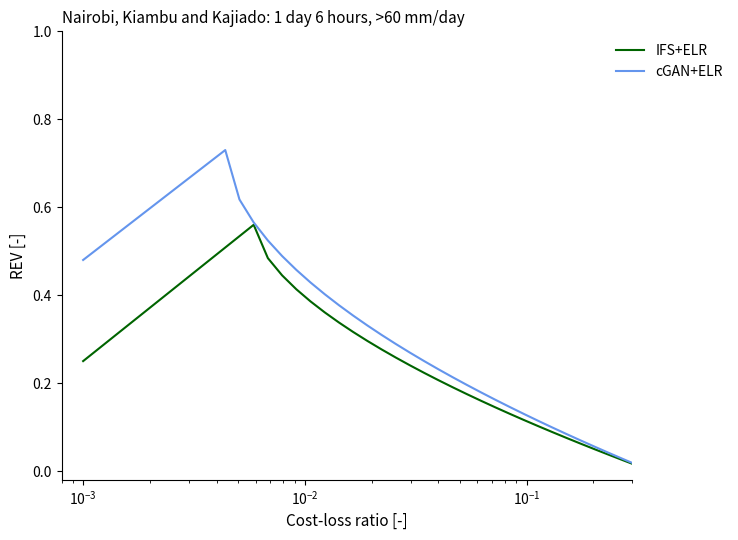

Which series has the largest range (max minus min)?

cGAN+ELR